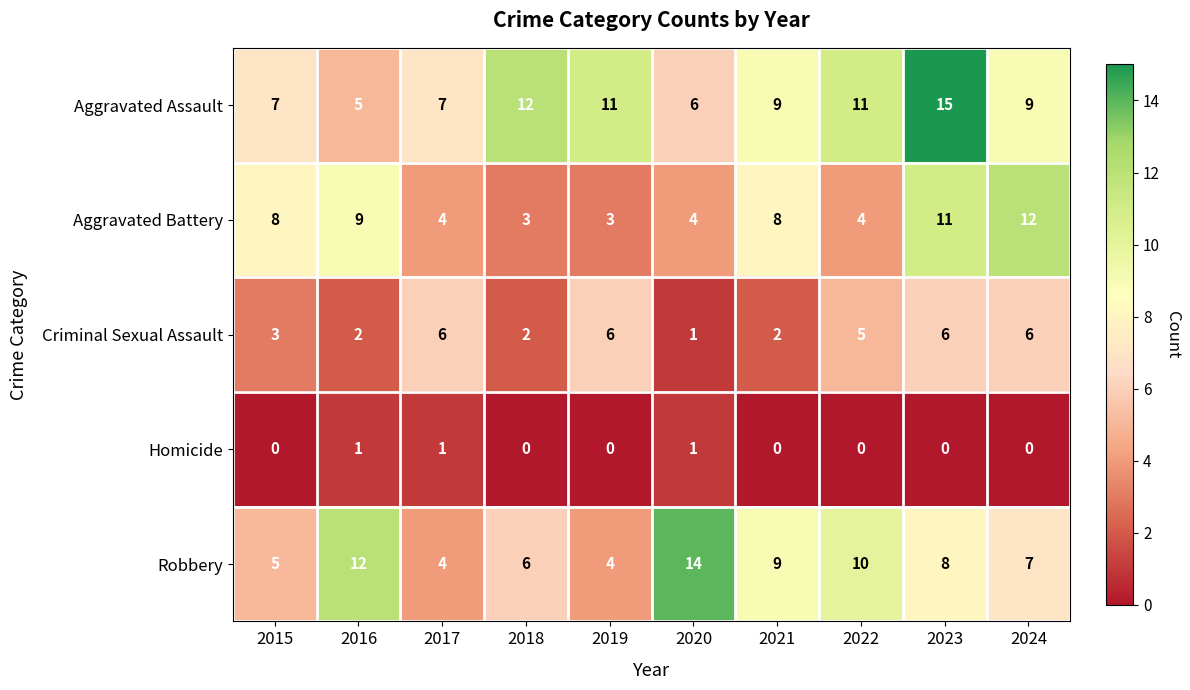

What is the average value of the Robbery series?

8